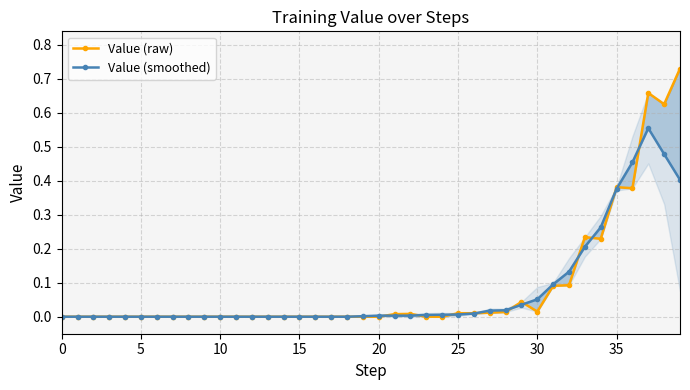

Between 27 and 22, which is larger?

27